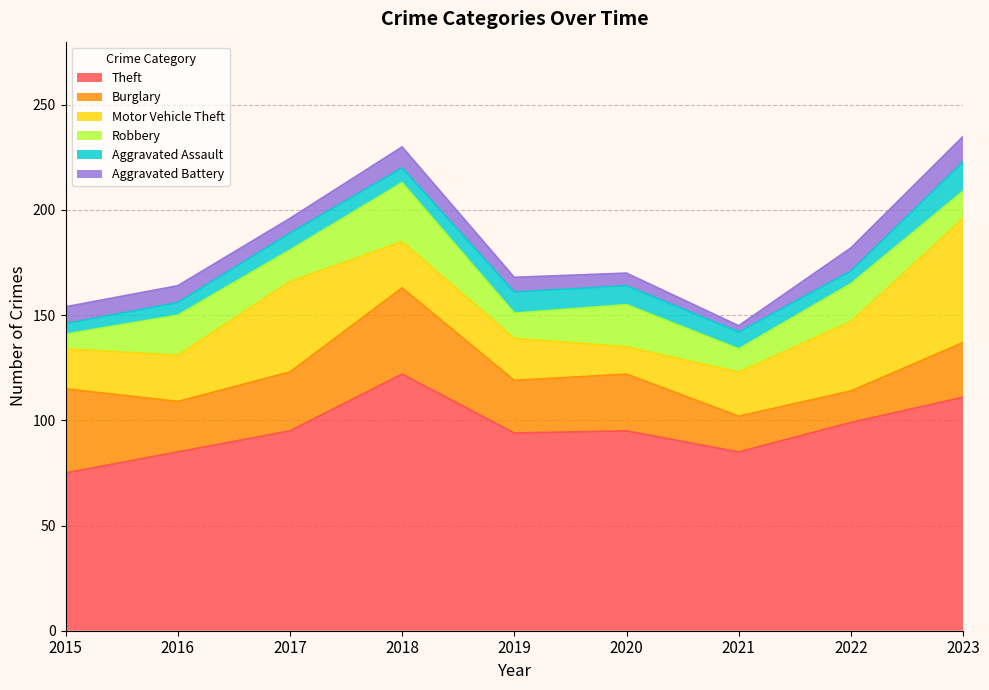

At which category is the sum across all series the highest?

2023